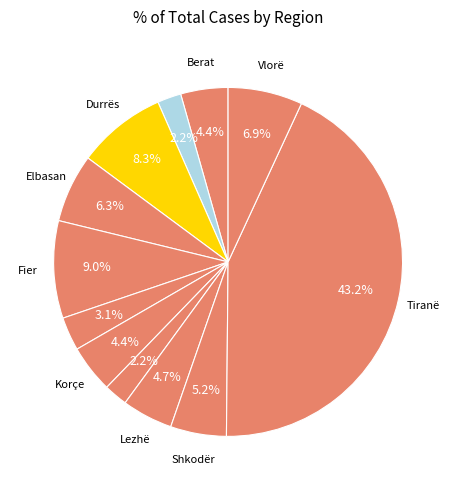

How many segments does this pie chart have?

12